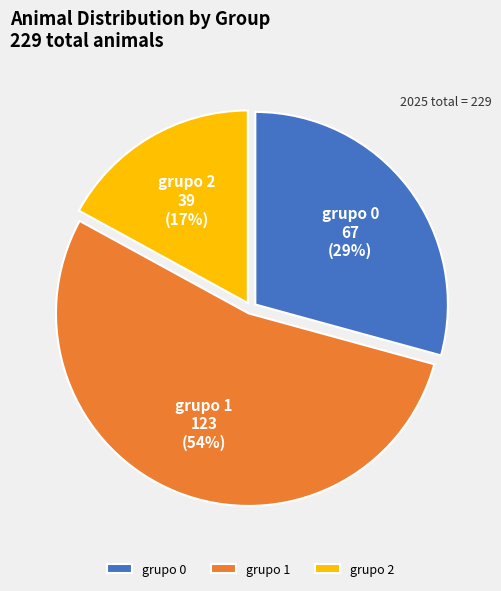

To the nearest percent, what is the difference between the largest and smallest slice percentages?

37%